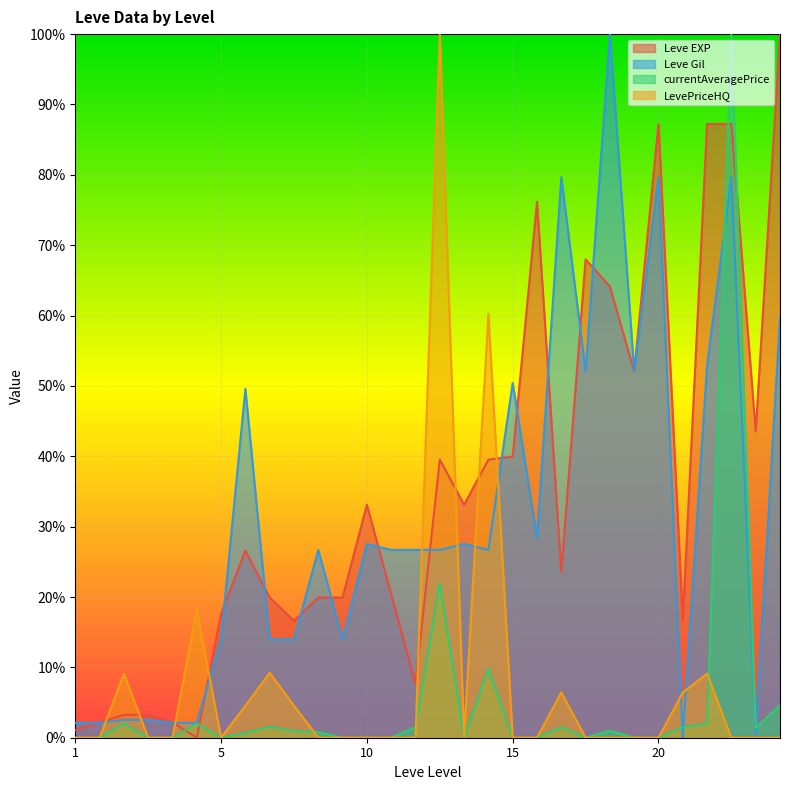

At how many categories does at least one series exceed 0?

30